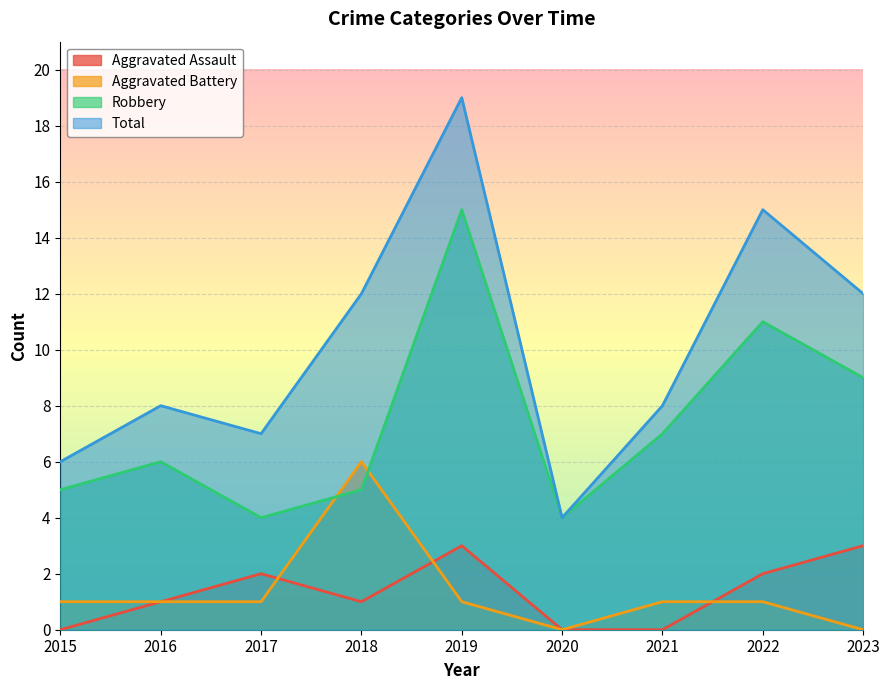

Which category has the highest value in the Aggravated Battery series?

2018